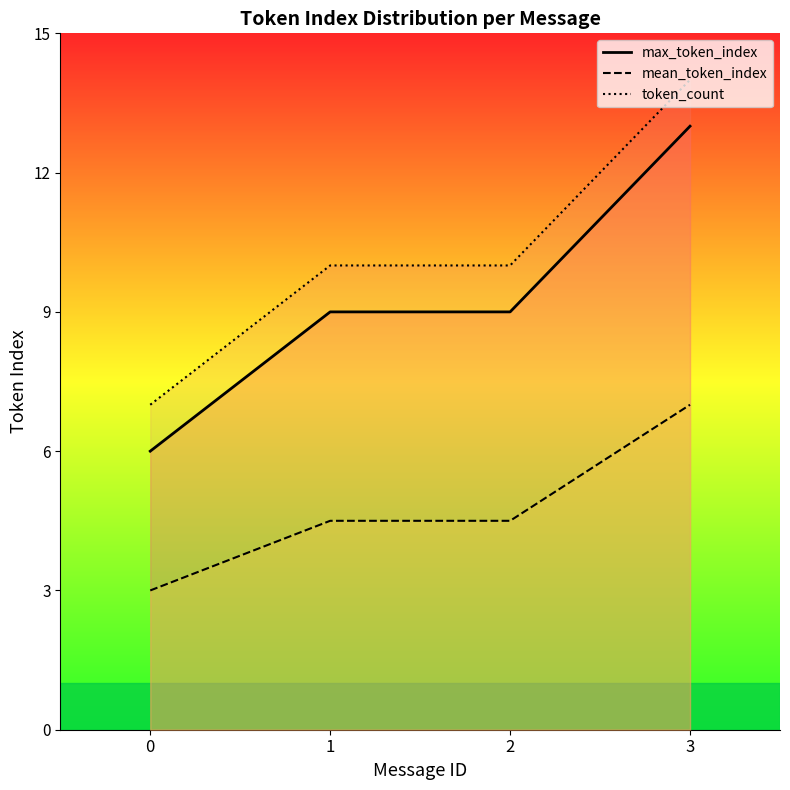

Which series has the largest range (max minus min)?

max_token_index